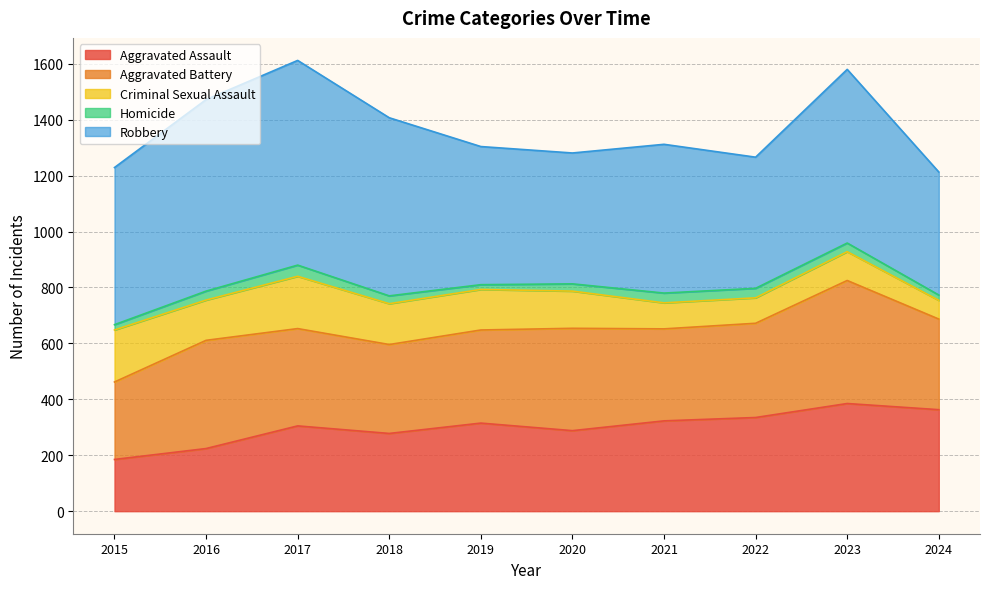

True or false: Criminal Sexual Assault has more than 2 interior local peaks.

False